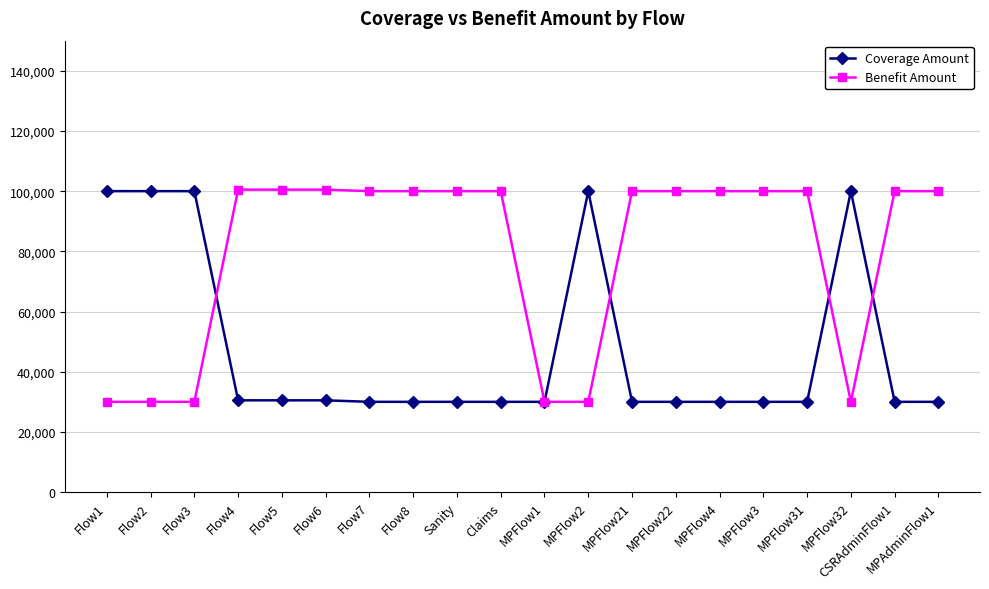

What is the average value of the Benefit Amount series?

79075